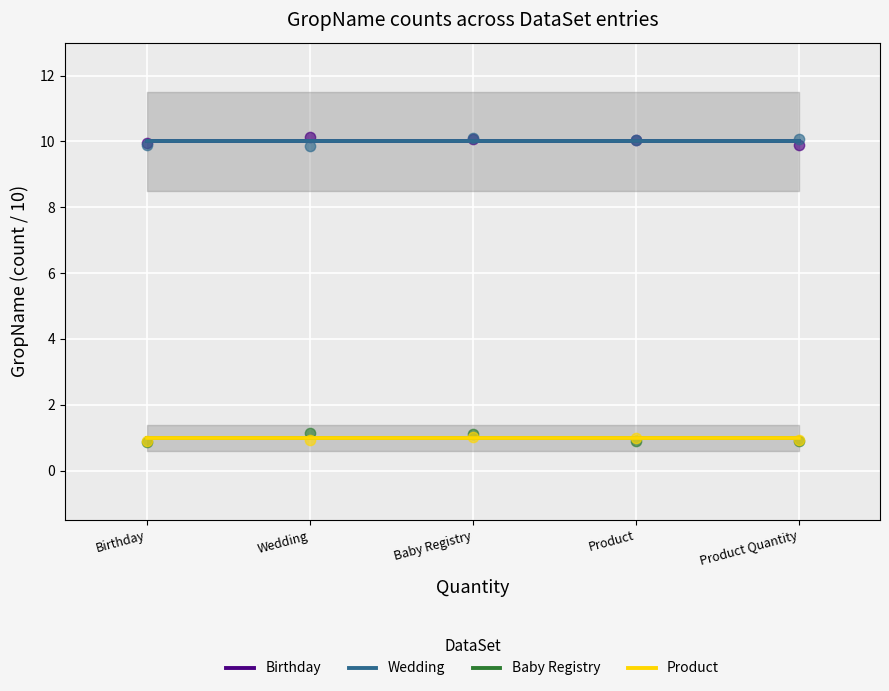

Which series contains the highest Y value?

Birthday